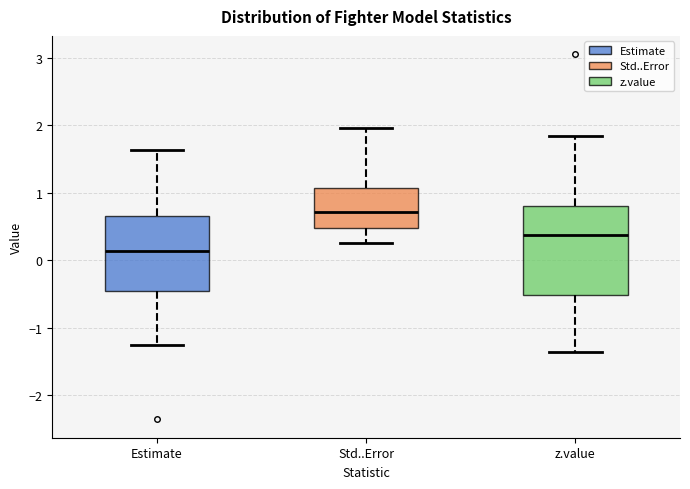

Reading left to right, transcribe this box plot: for each box, give where its median line is, the range the box spans, and where its two whiskers end, as read against the y-axis. The values are not printed on the chart, so give them approximately, as read against the axis.

Estimate: median 0.1, box -0.5 to 0.7, whiskers -1.3 to 1.6
Std..Error: median 0.7, box 0.5 to 1.1, whiskers 0.3 to 2.0
z.value: median 0.4, box -0.5 to 0.8, whiskers -1.4 to 1.8